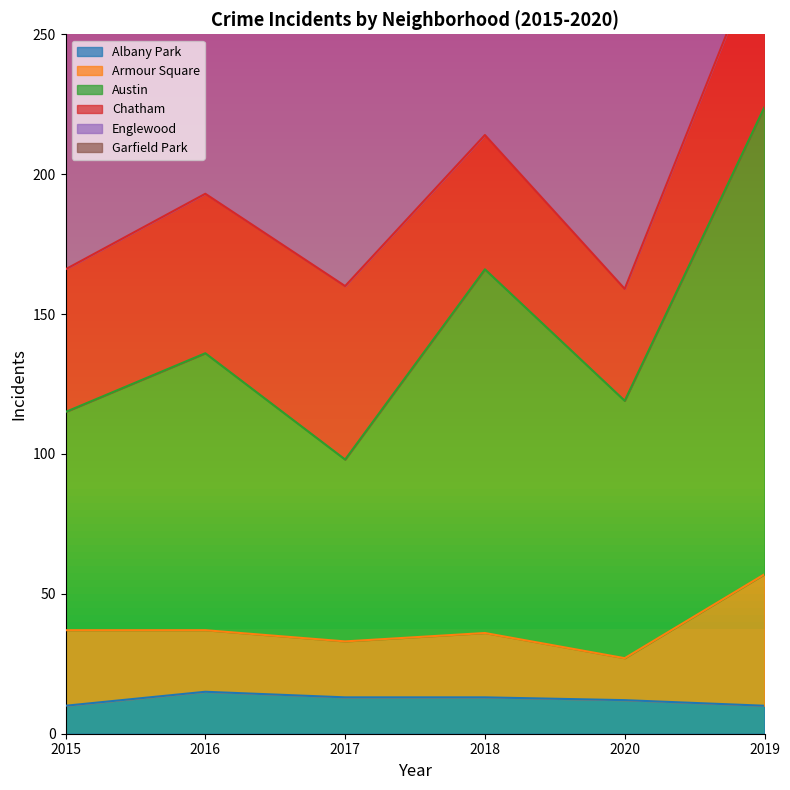

True or false: Albany Park has a value of 10 at 2019.

True